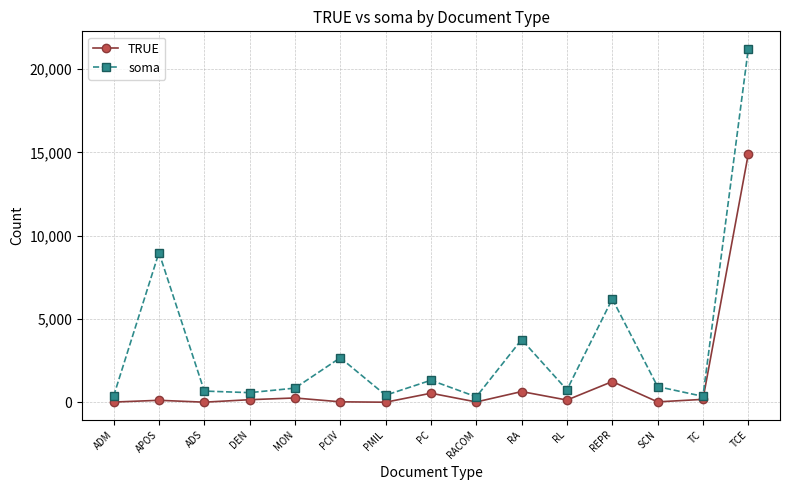

Does the chart display data point markers on the line(s)?

Yes